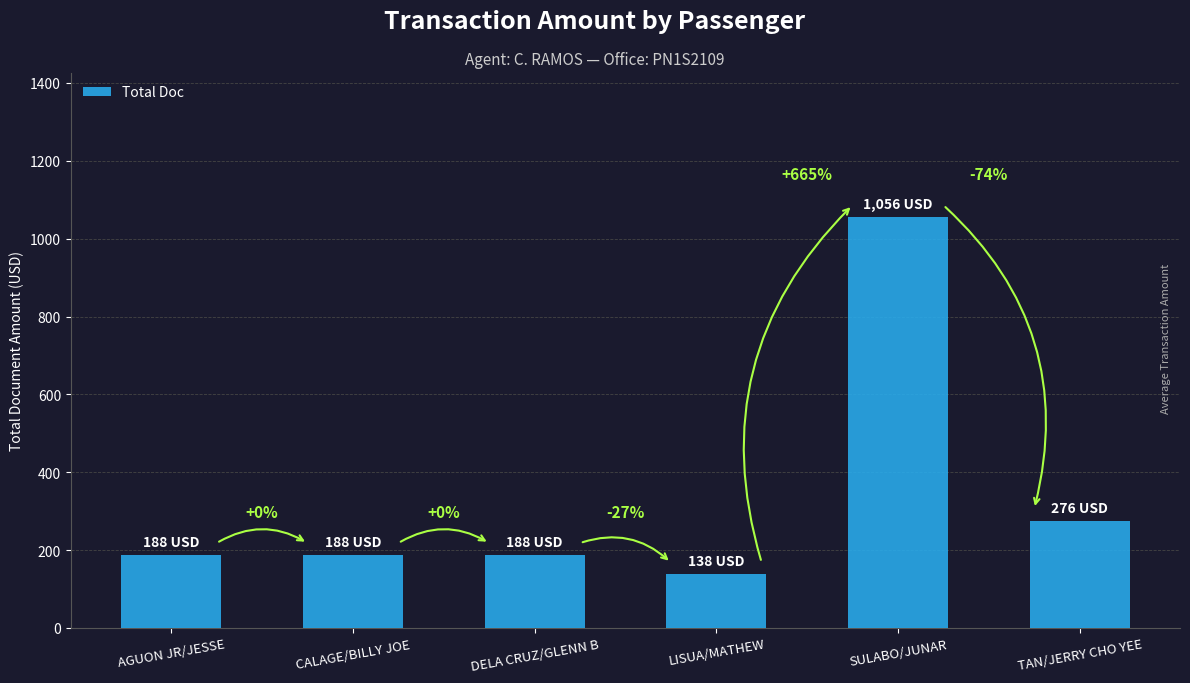

Is it true that the value at DELA CRUZ/GLENN B is 188?

True